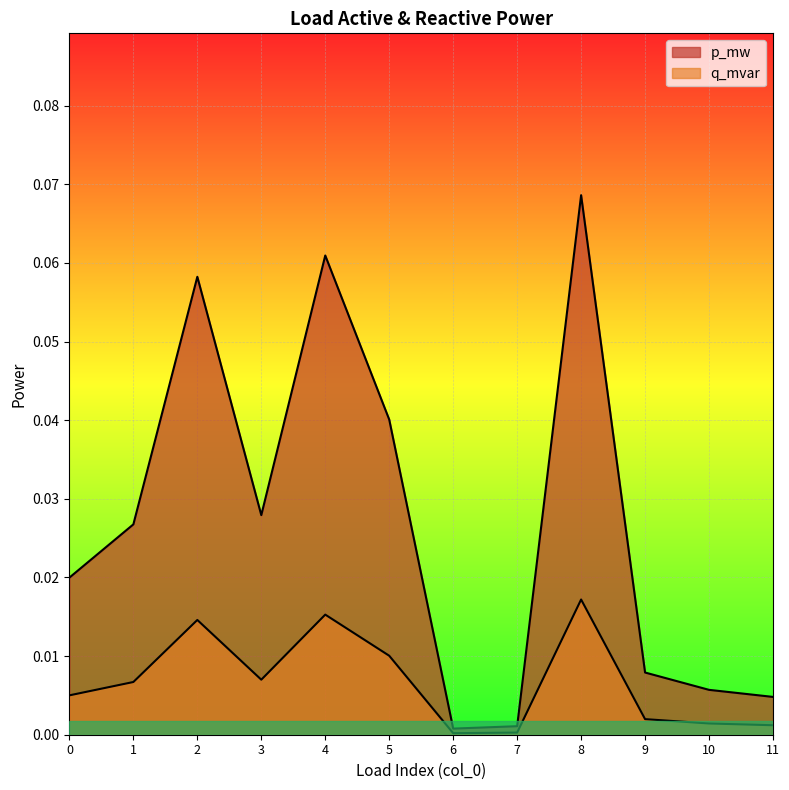

The value of p_mw at 6 is 0.0. True or false?

False